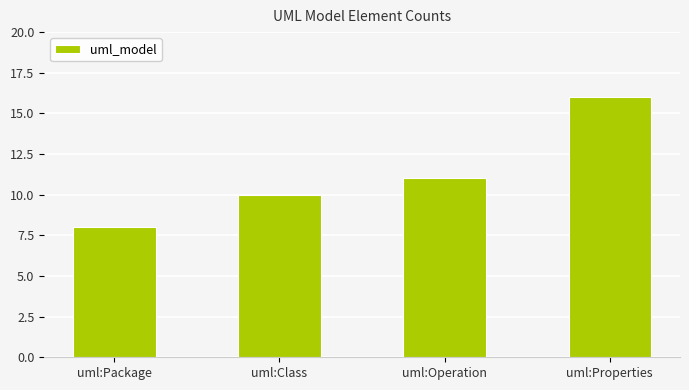

Is it true that the value at uml:Operation is 11?

True